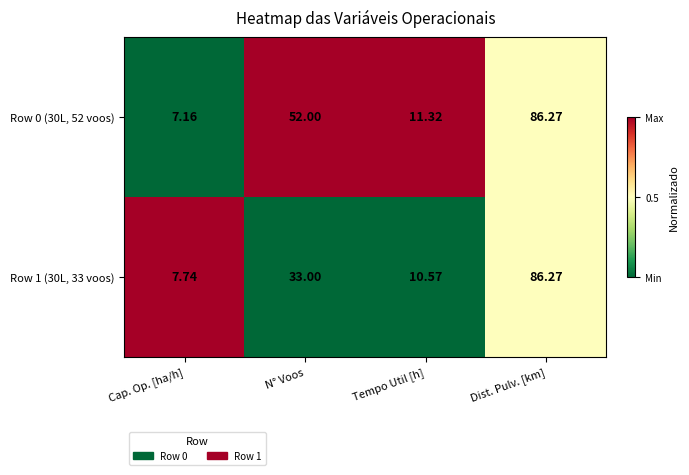

Rank the categories by Row 1 (30L, 33 voos) value from lowest to highest.

Cap. Op. [ha/h], Tempo Util [h], N° Voos, Dist. Pulv. [km]